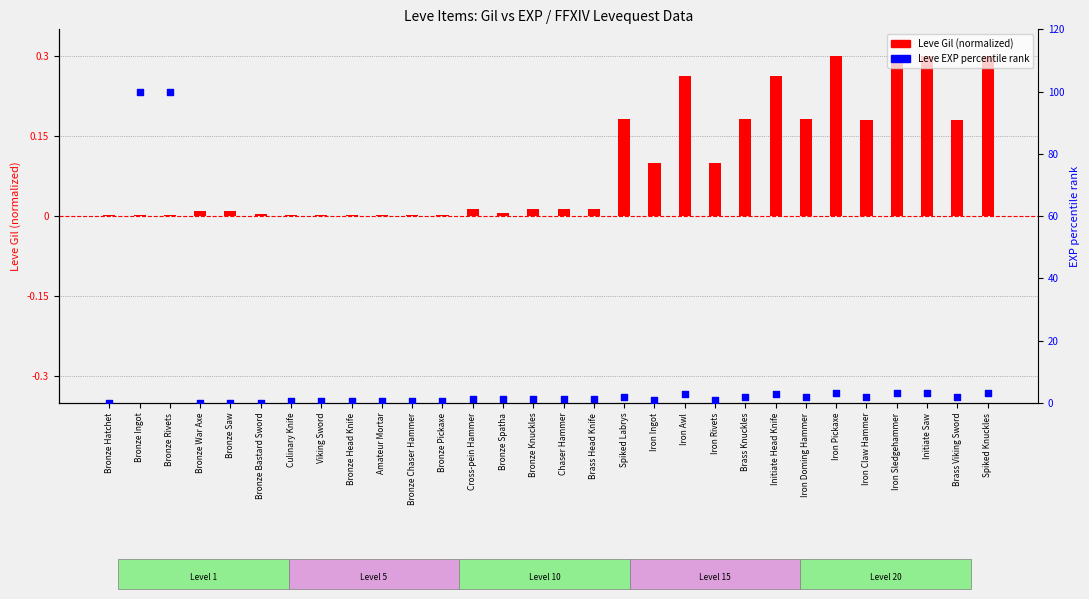

Which series reaches the maximum Y coordinate?

Leve EXP percentile